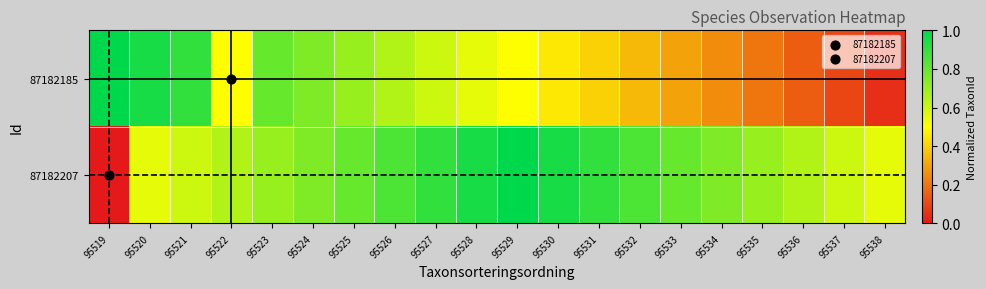

Which has a higher value, 95534 or 95527?

95527